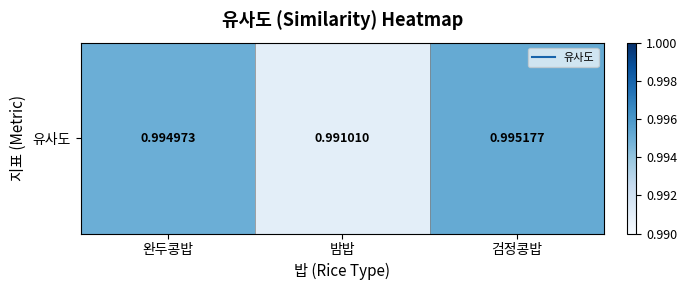

List the labels in order of value, smallest first.

밤밥, 완두콩밥, 검정콩밥